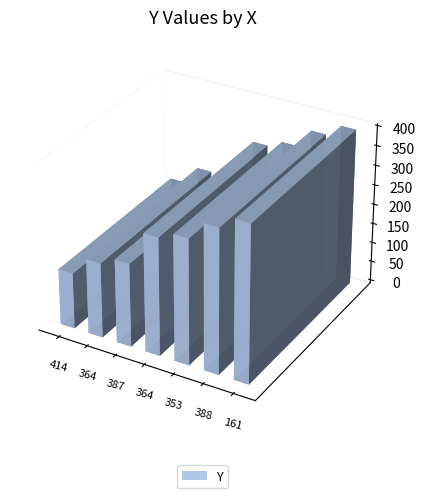

At which category does the chart reach its peak across all series?

161